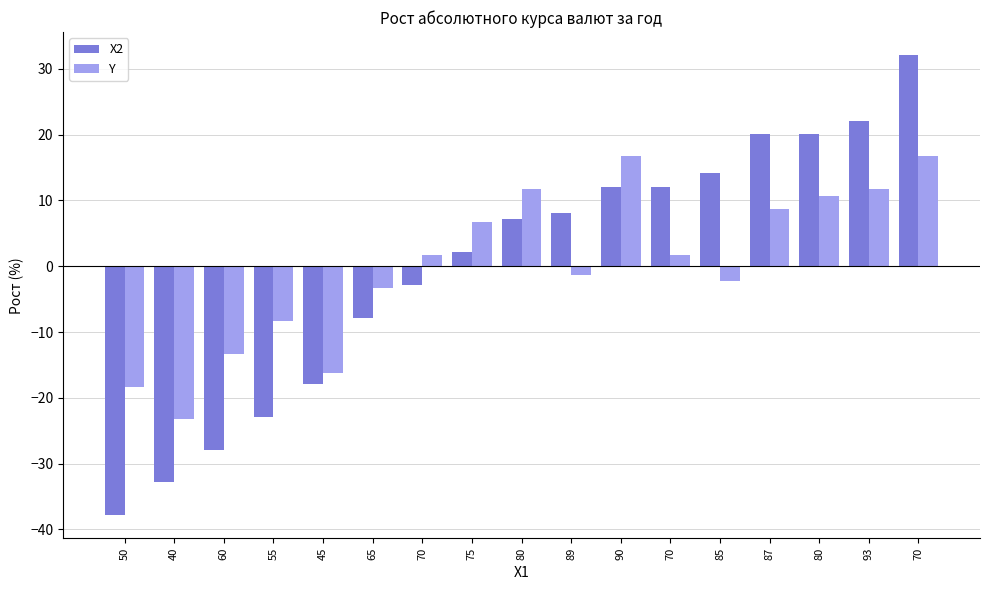

At how many categories does at least one series exceed 0?

11